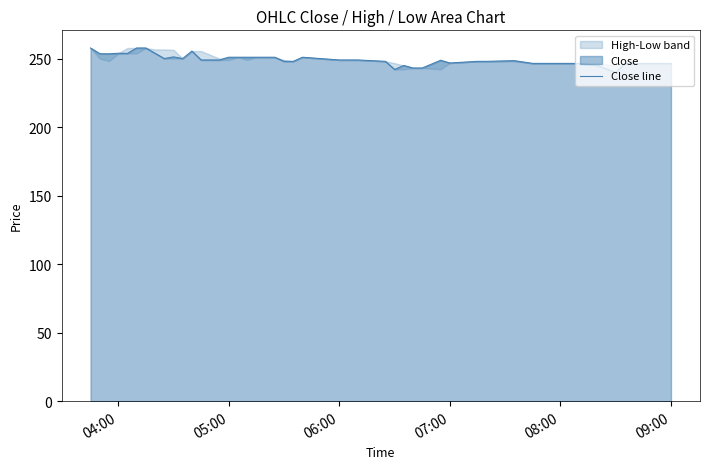

What is the sum of all values?

9979.2